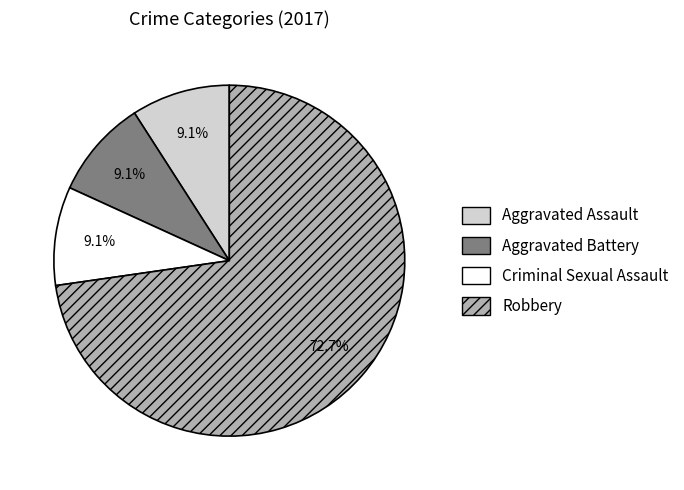

Do Robbery and Aggravated Assault together represent more than half of the pie?

Yes